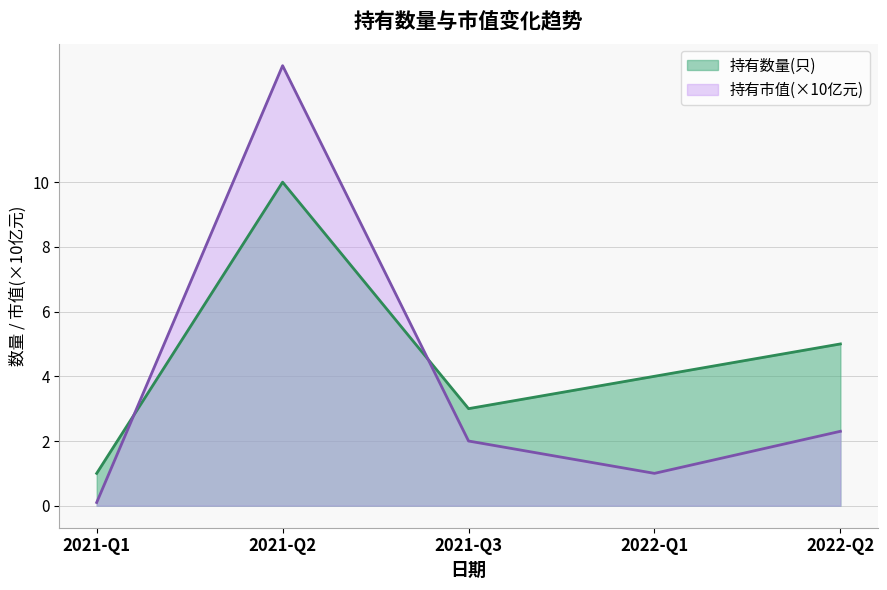

True or false: 持有数量(只) has more than 1 points higher than both neighbors.

False